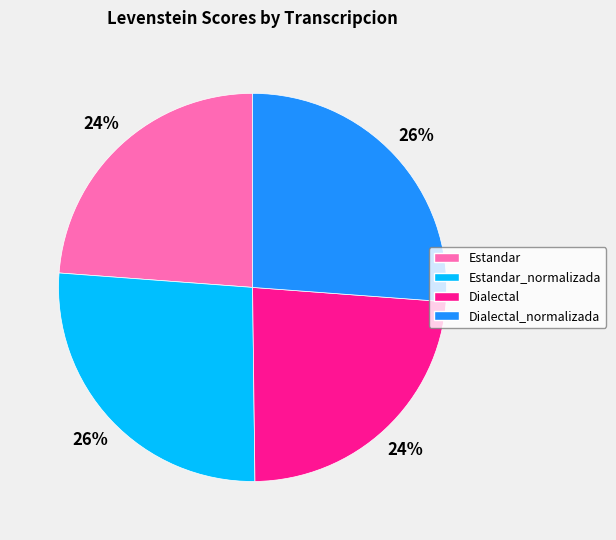

What is the ratio of the value at Estandar to the value at Estandar_normalizada?

0.9